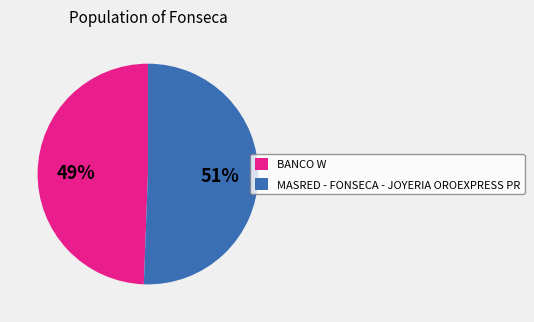

What is the smallest slice in the pie chart?

BANCO W